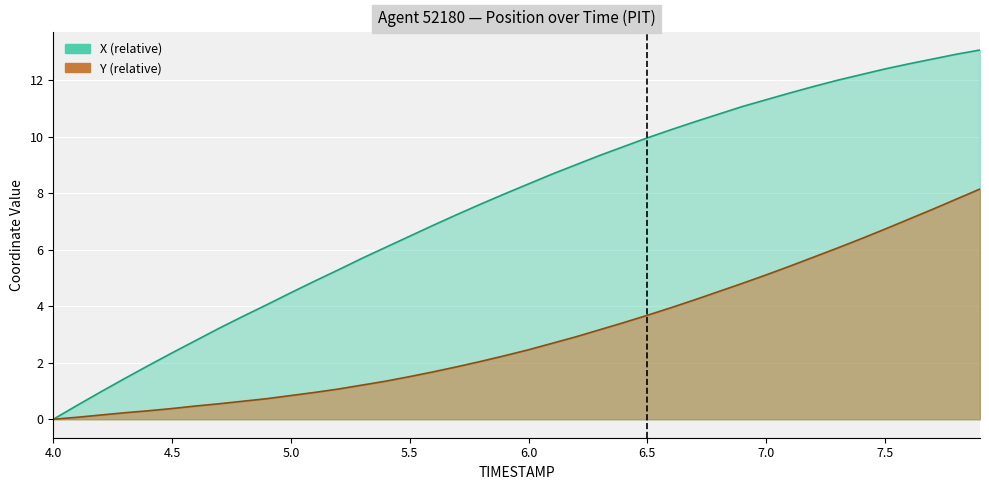

Which category has the lowest value across all series?

4.0